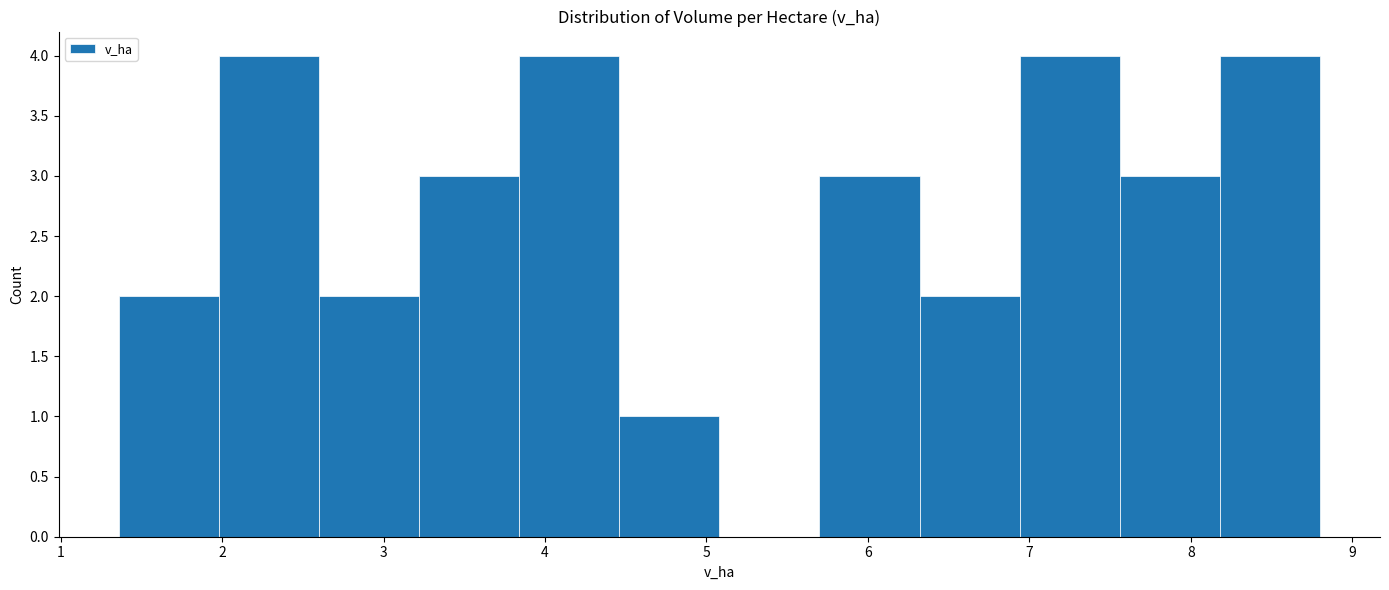

What is the height of the bar covering 1.98 to 2.60 on the x-axis? Neither the bar edges nor the heights are printed on the chart, so give them approximately, as read against the axes.

4